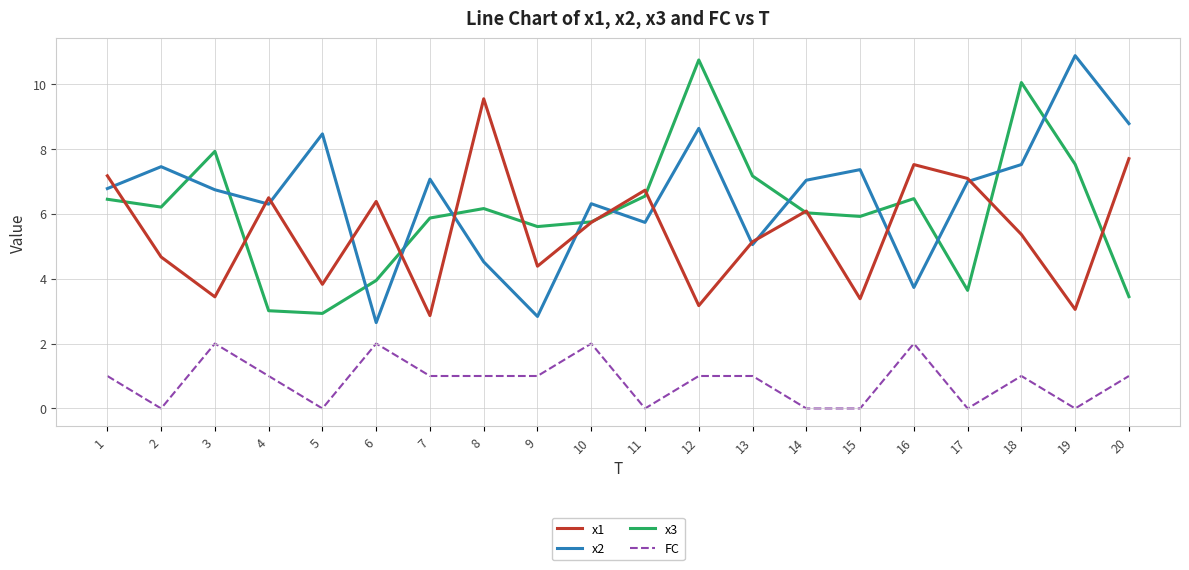

Which series changed the most between 9 and 19?

x2